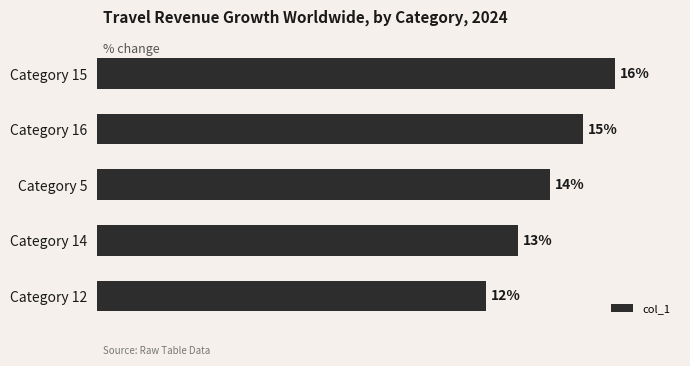

List the labels in order of value, largest first.

Category 15, Category 16, Category 5, Category 14, Category 12